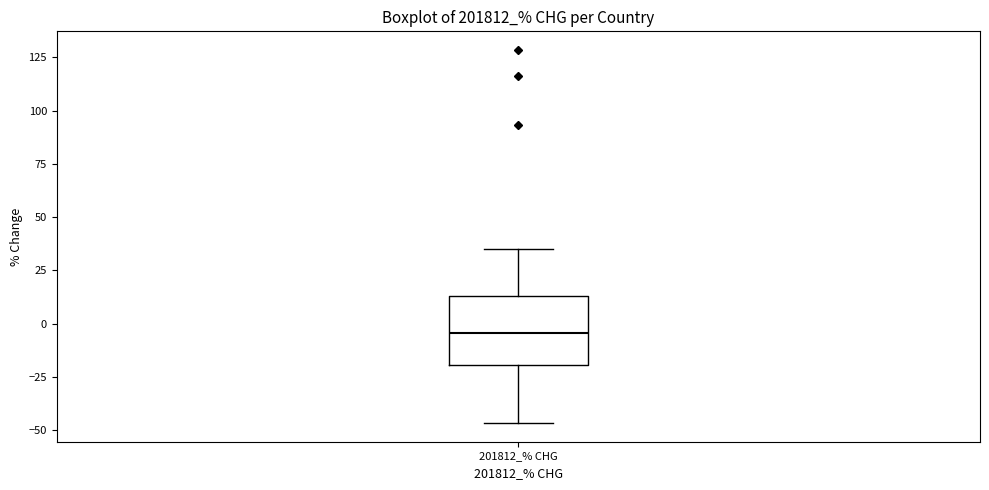

Read this box plot against the y-axis: the position of the median line, the range covered by the box, and the ends of both whiskers. The values are not printed on the chart, so give them approximately, as read against the axis.

median -5, box -20 to 15, whiskers -45 to 35